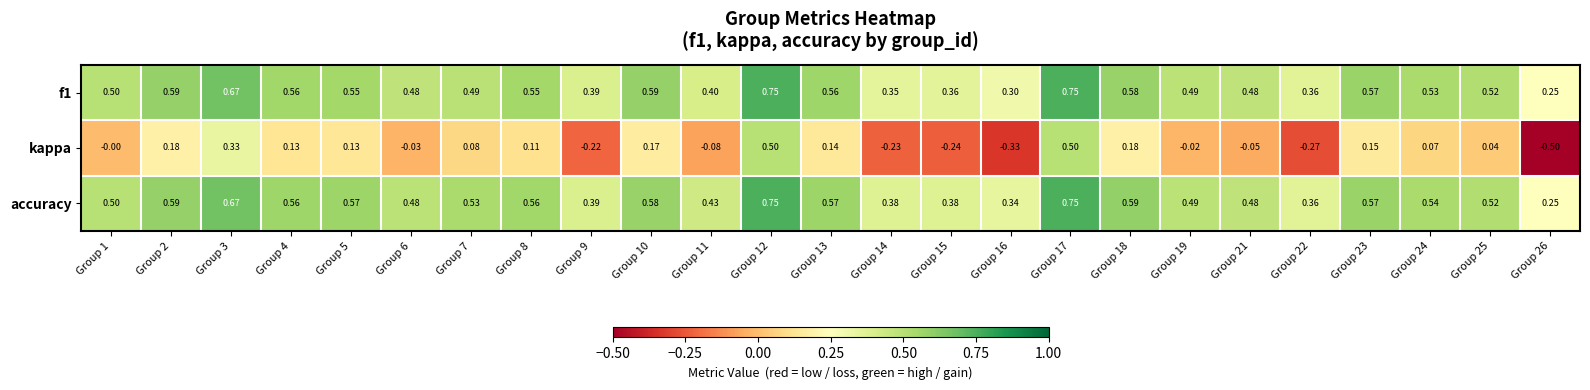

Between Group 3 and Group 9, which series saw the biggest shift?

kappa